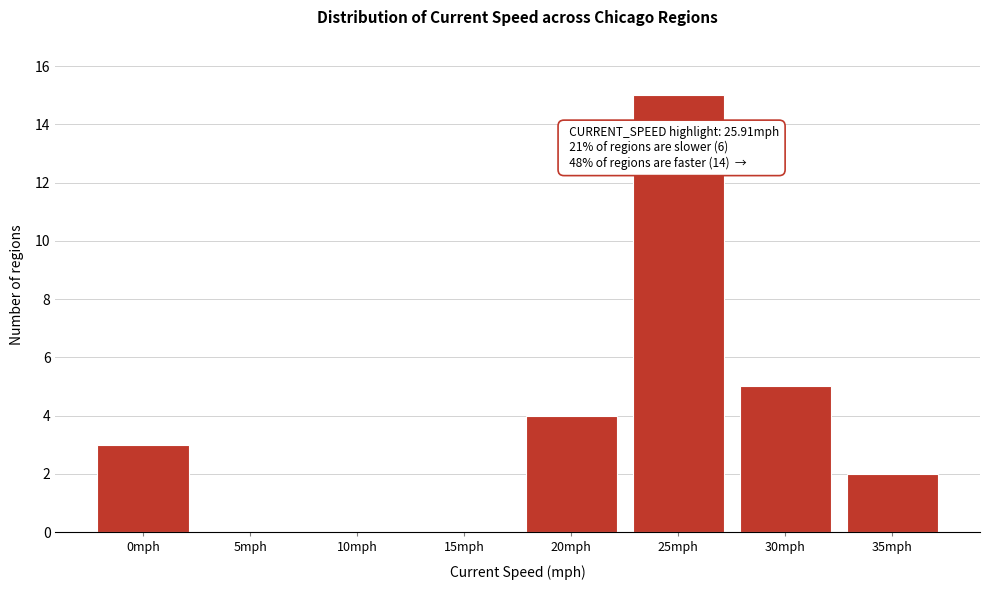

Reading left to right, what are all the values shown in this chart?

0mph=3	5mph=0	10mph=0	15mph=0	20mph=4	25mph=15	30mph=5	35mph=2